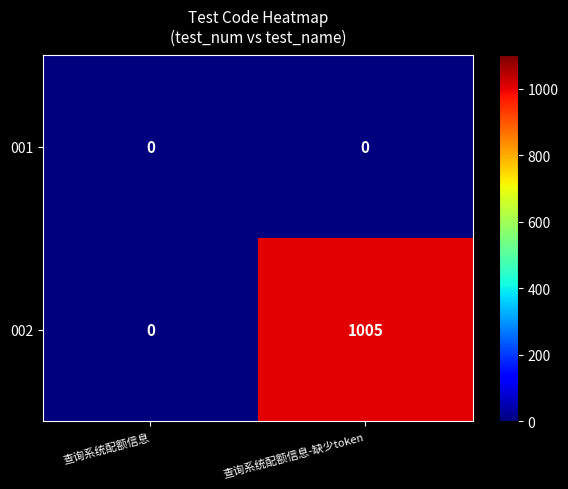

How many values in 002 are above zero?

1